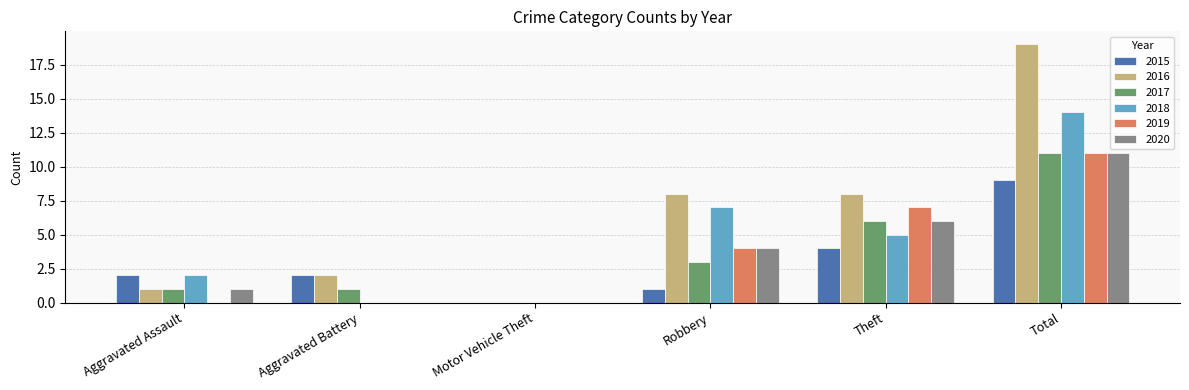

How many groups of bars are there?

6